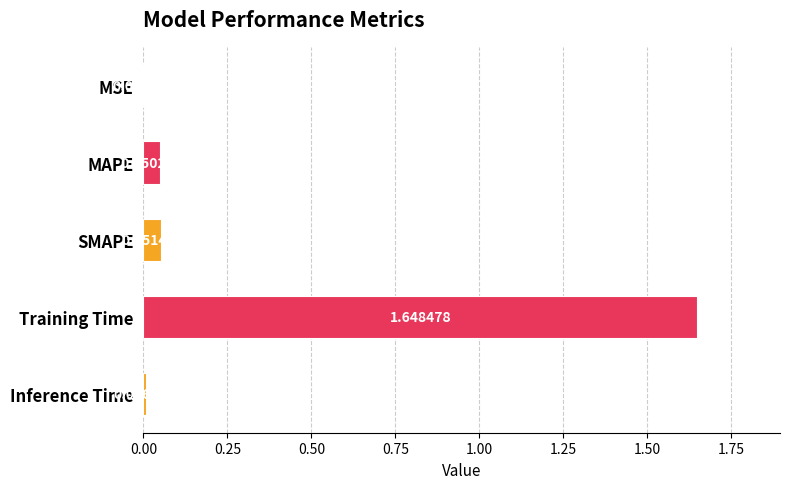

Are the bars grouped side by side (vs. stacked)?

No